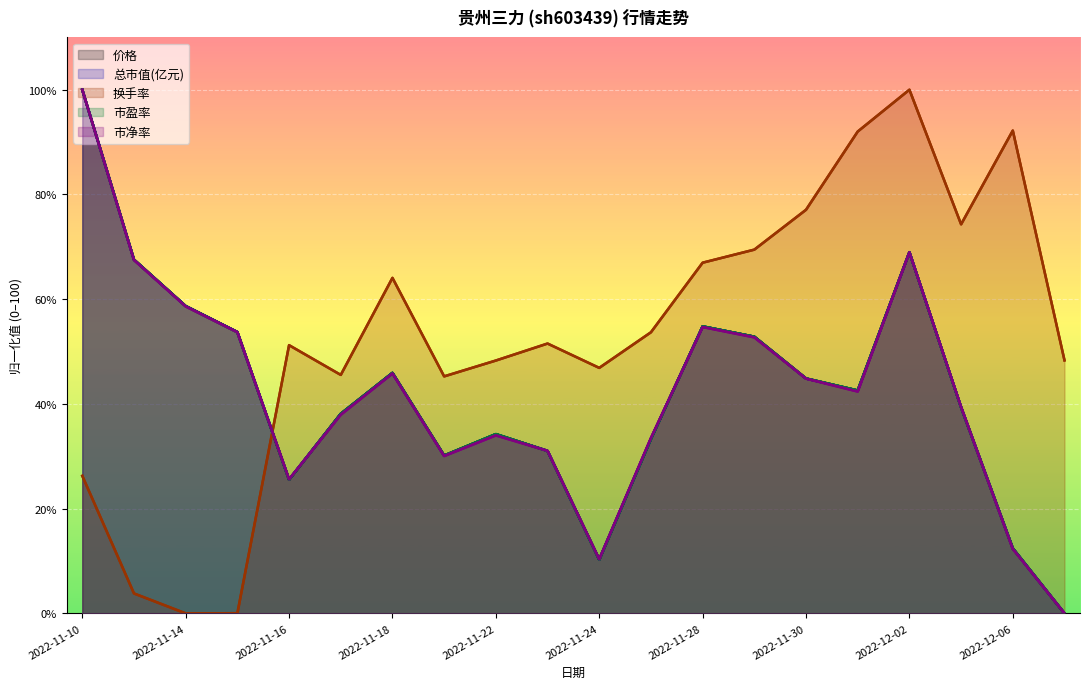

Between 13 and 17, which series saw the biggest shift?

市盈率